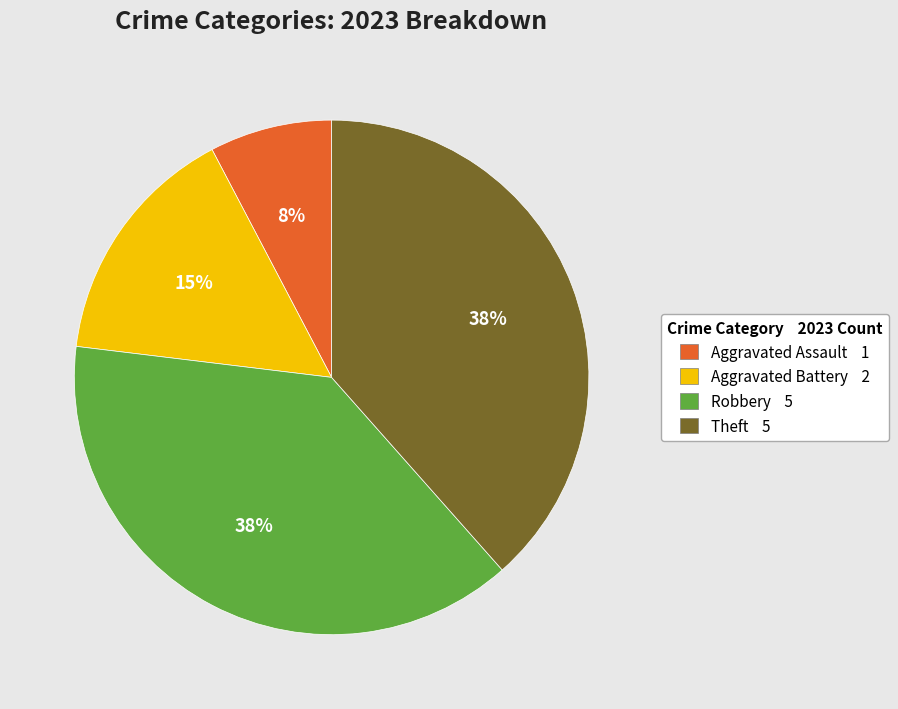

What percentage is the Aggravated Assault slice, to the nearest percent?

8%